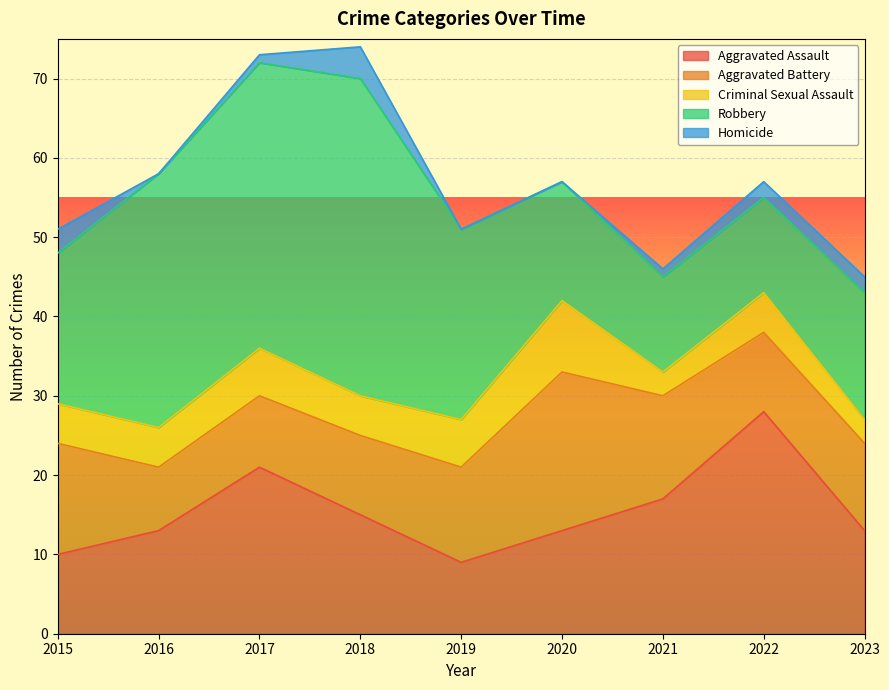

What is the sum of all Homicide values?

13